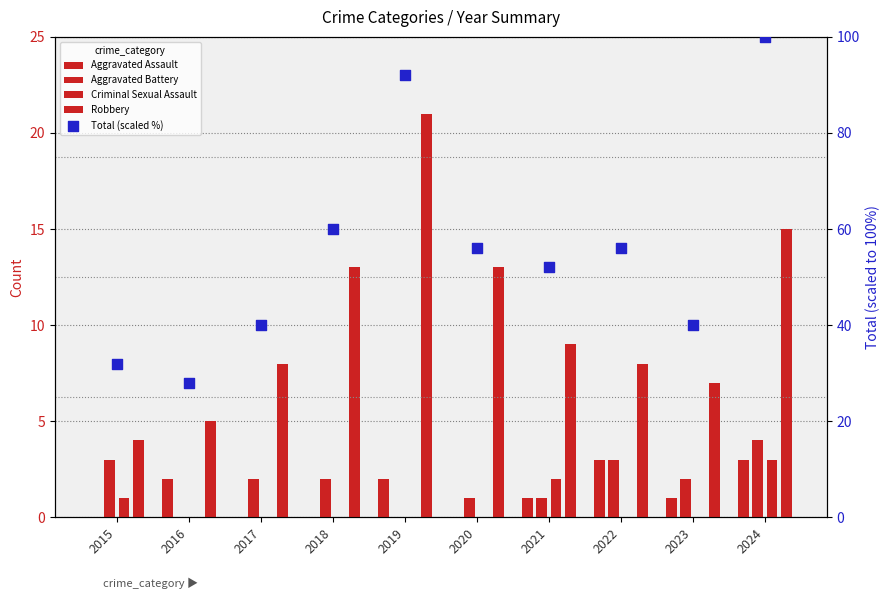

Which series has the largest total across all categories?

Total (scaled %)